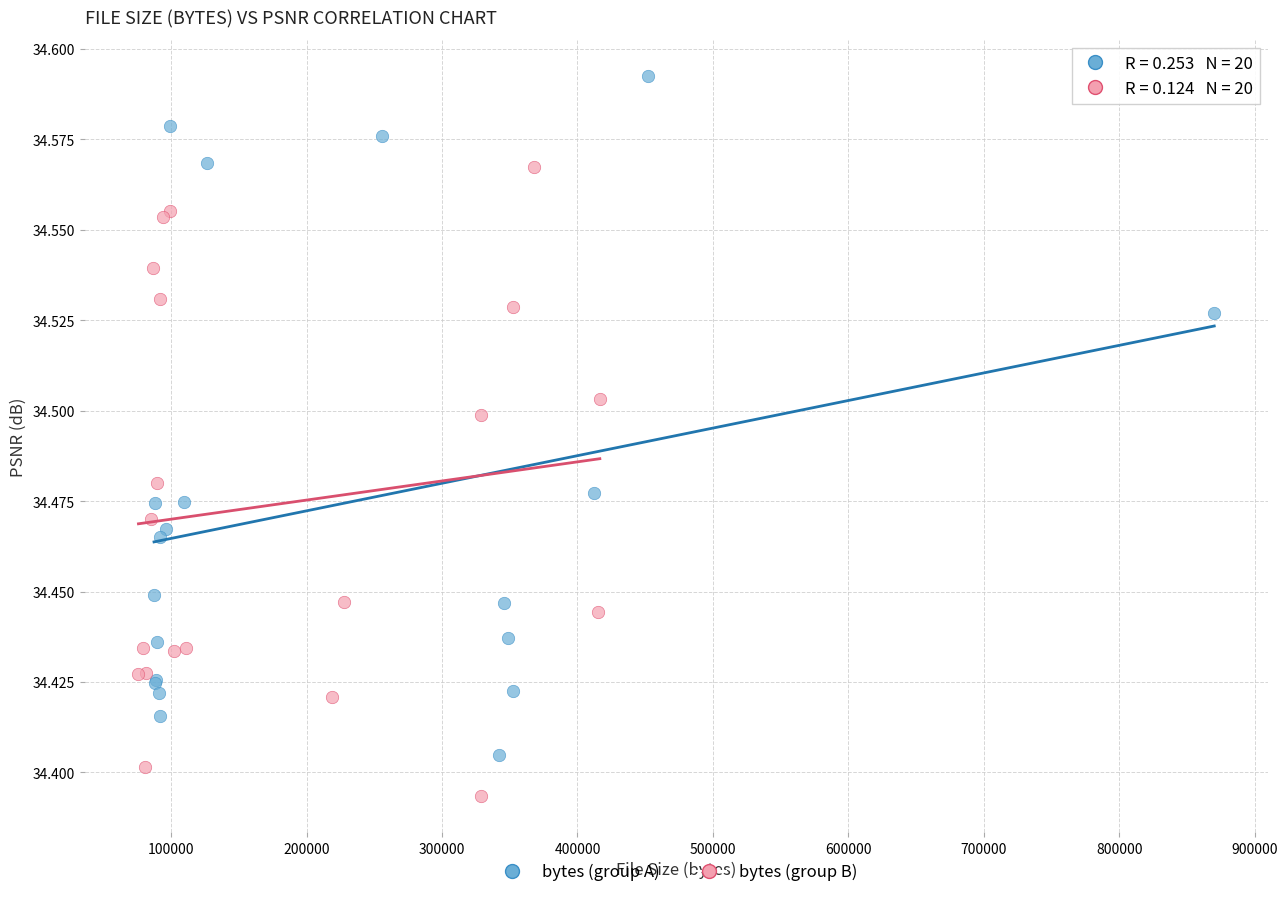

What are all the series names shown in the legend?

bytes (group A), bytes (group B)